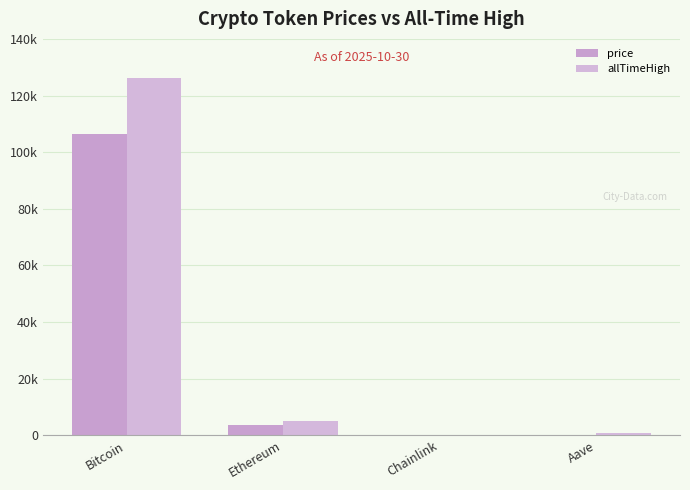

What is the value of the allTimeHigh bar at the 1st from the left?

126080.0